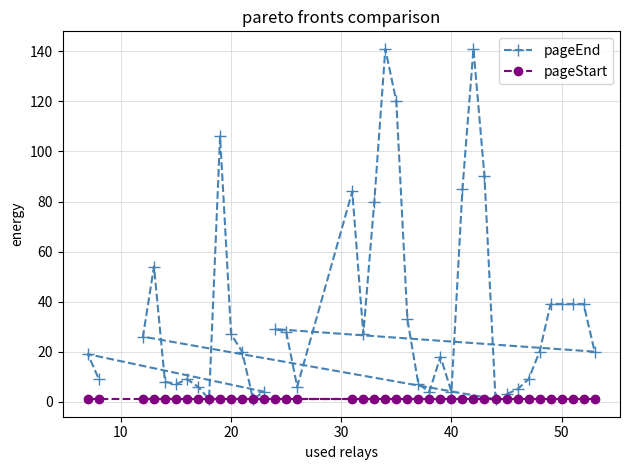

List the series in order of their overall mean, lowest first.

pageStart, pageEnd